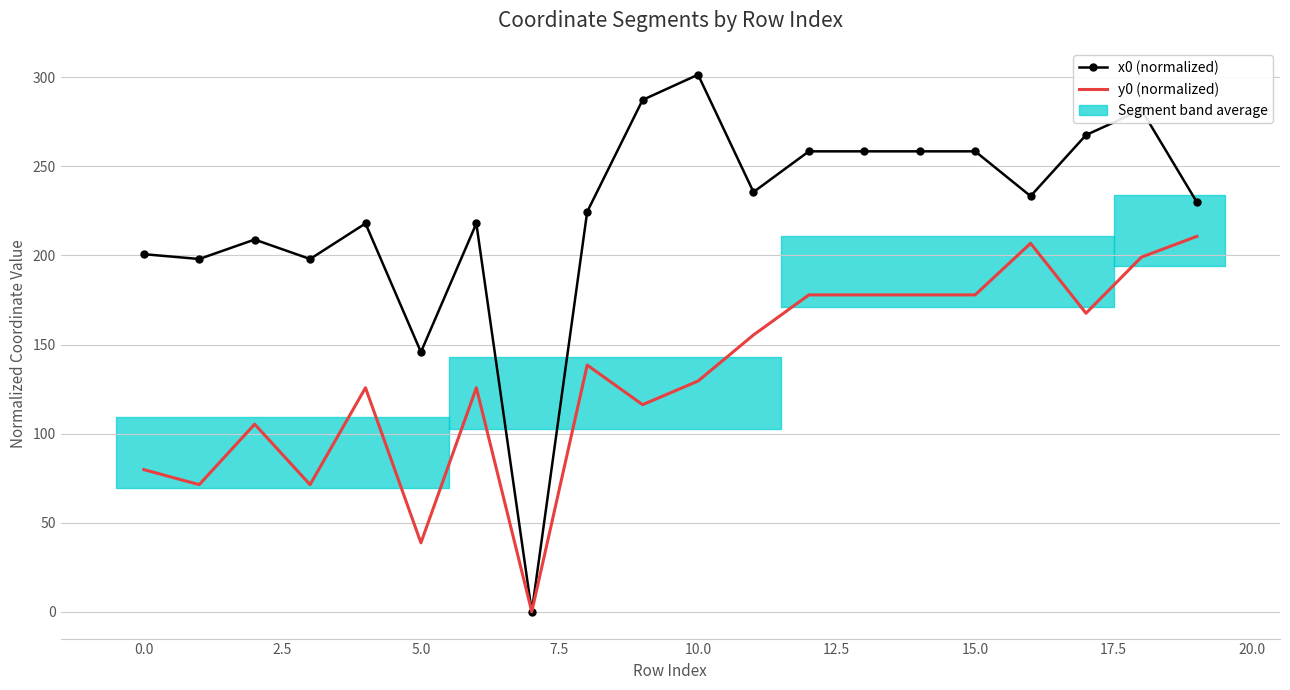

What is the maximum value shown in the chart?

301.5